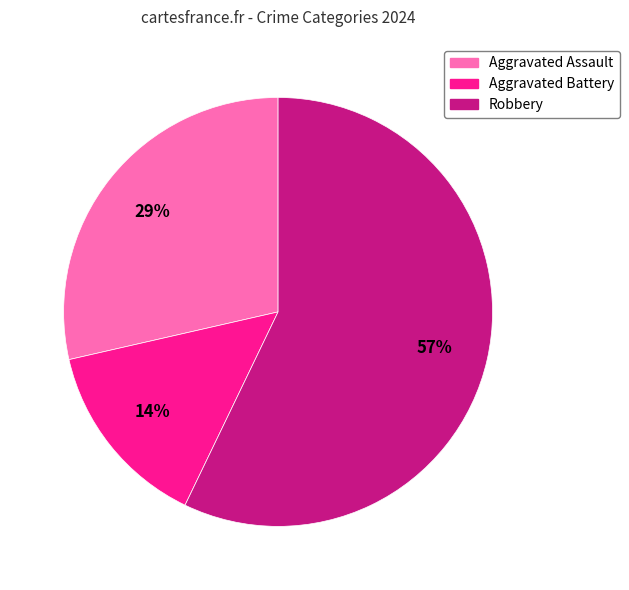

To the nearest percent, what is the difference between the Robbery and Aggravated Battery slice percentages?

43%